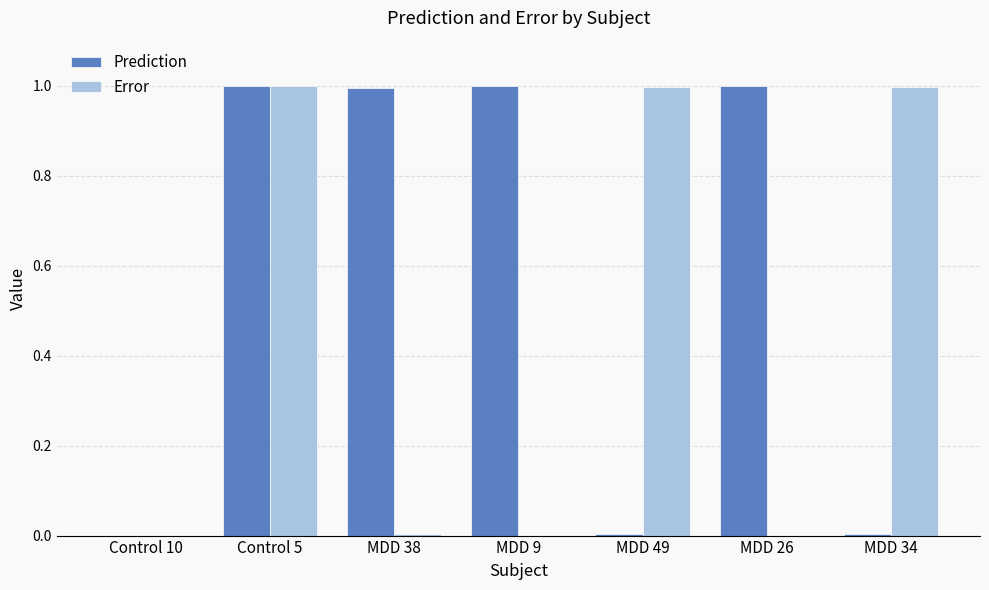

Which series has the largest total across all categories?

Prediction